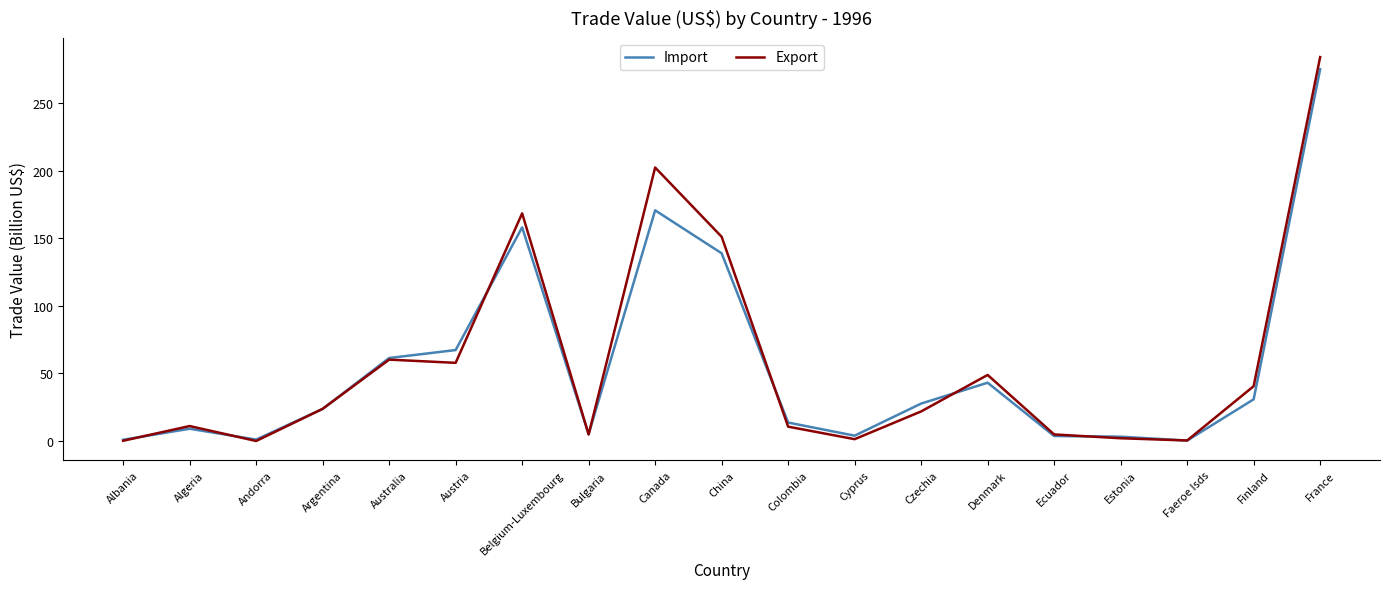

Is it true that Import equals 477.4 at France?

False